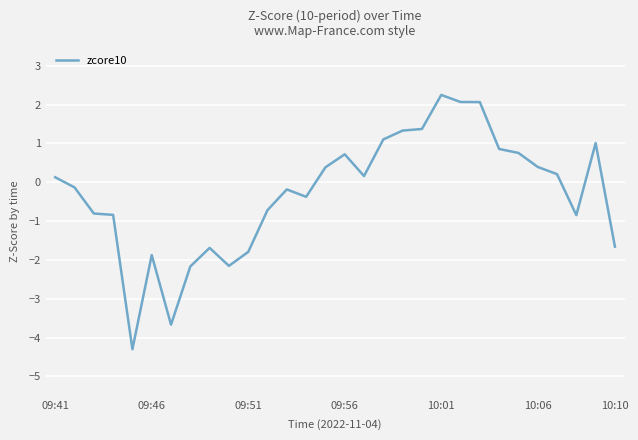

Does the chart have visible grid lines?

Yes